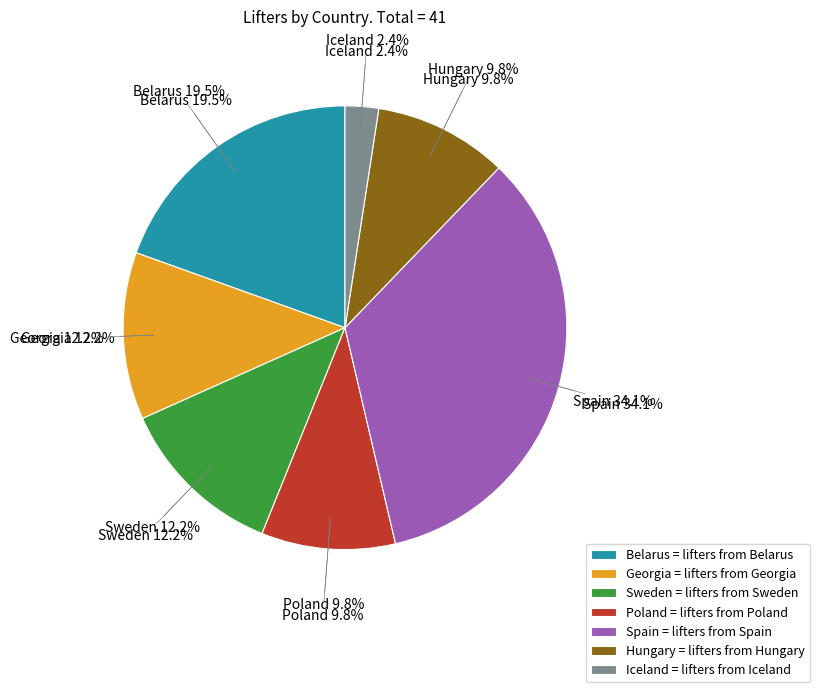

The Poland slice represents 10% of the pie. True or false?

True